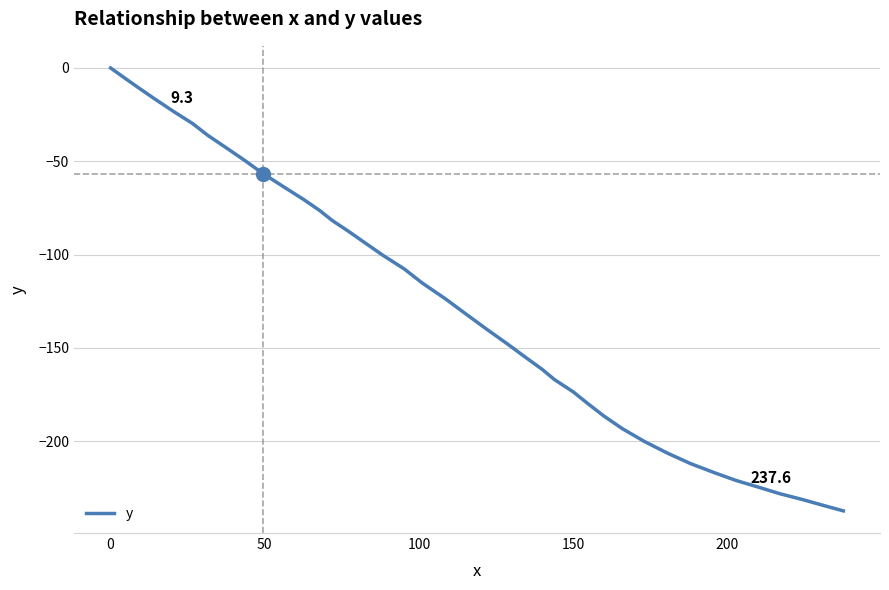

What is the minimum value shown in the chart?

-237.4